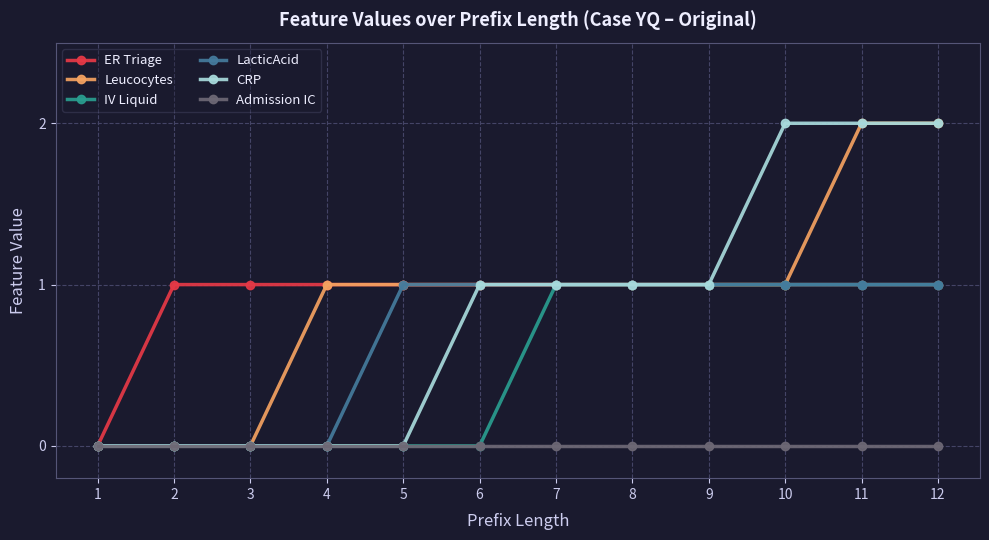

The LacticAcid series shows 1 at 9. True or false?

True